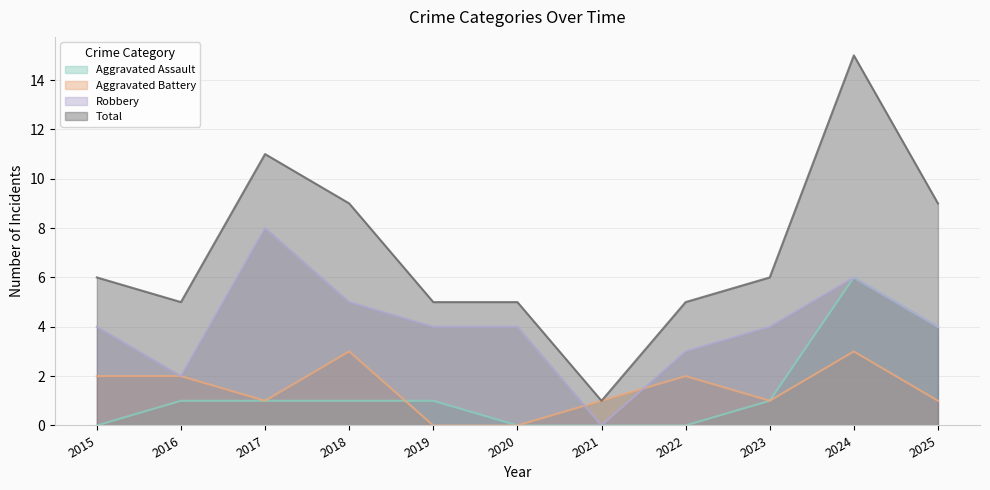

Reading right to left, extract all data points from this chart.

Aggravated Assault: 2025=4	2024=6	2023=1	2022=0	2021=0	2020=0	2019=1	2018=1	2017=1	2016=1	2015=0
Aggravated Battery: 2025=1	2024=3	2023=1	2022=2	2021=1	2020=0	2019=0	2018=3	2017=1	2016=2	2015=2
Robbery: 2025=4	2024=6	2023=4	2022=3	2021=0	2020=4	2019=4	2018=5	2017=8	2016=2	2015=4
Total: 2025=9	2024=15	2023=6	2022=5	2021=1	2020=5	2019=5	2018=9	2017=11	2016=5	2015=6